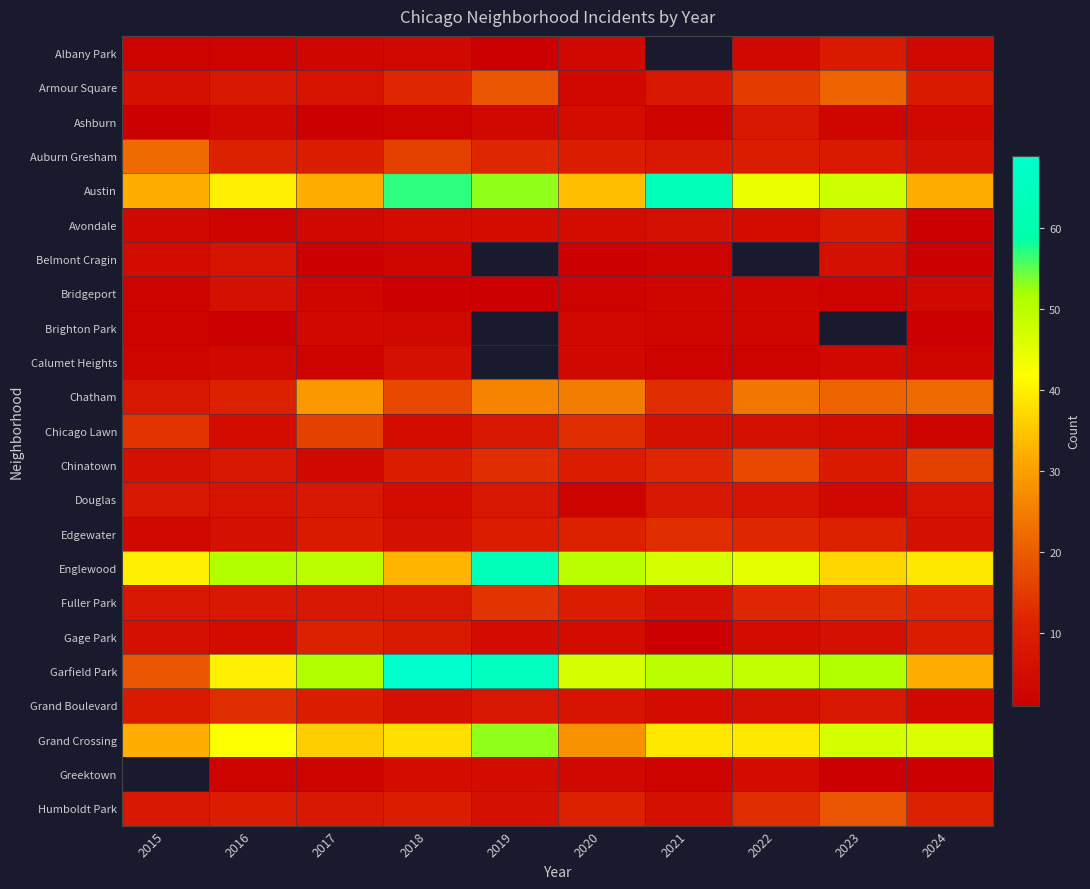

What is the difference between the highest and lowest values at 2019?

64.0